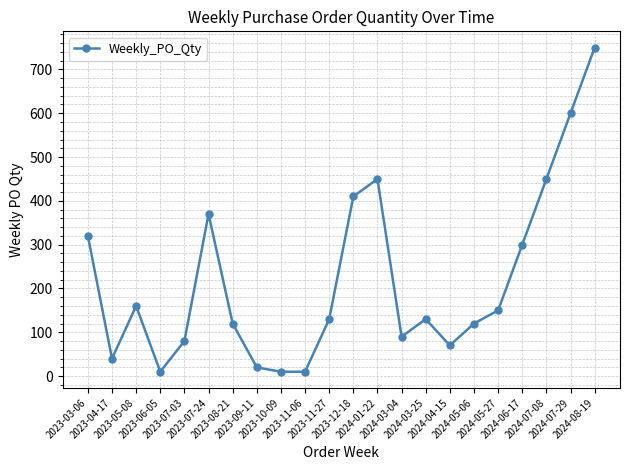

How many interior local peaks (higher than both neighbors) does the data have?

4